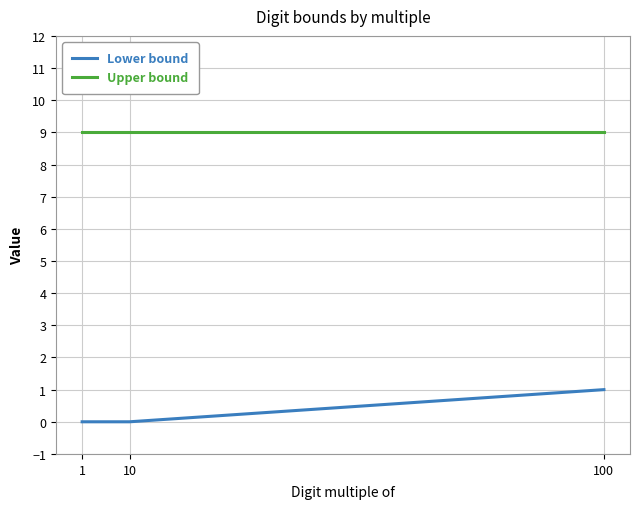

How many distinct data groups are displayed?

2